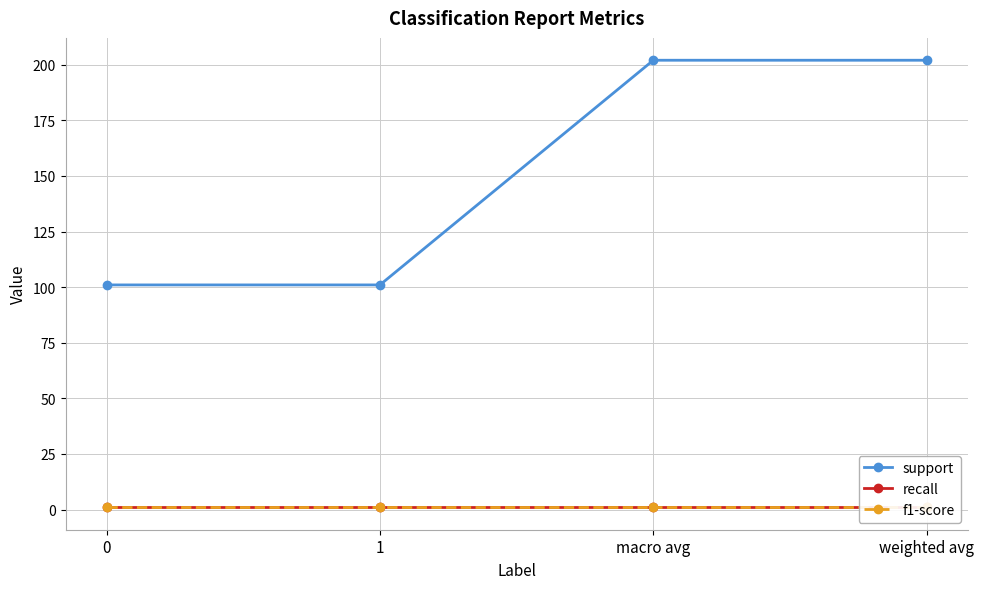

The value of f1-score at macro avg is 0. True or false?

False